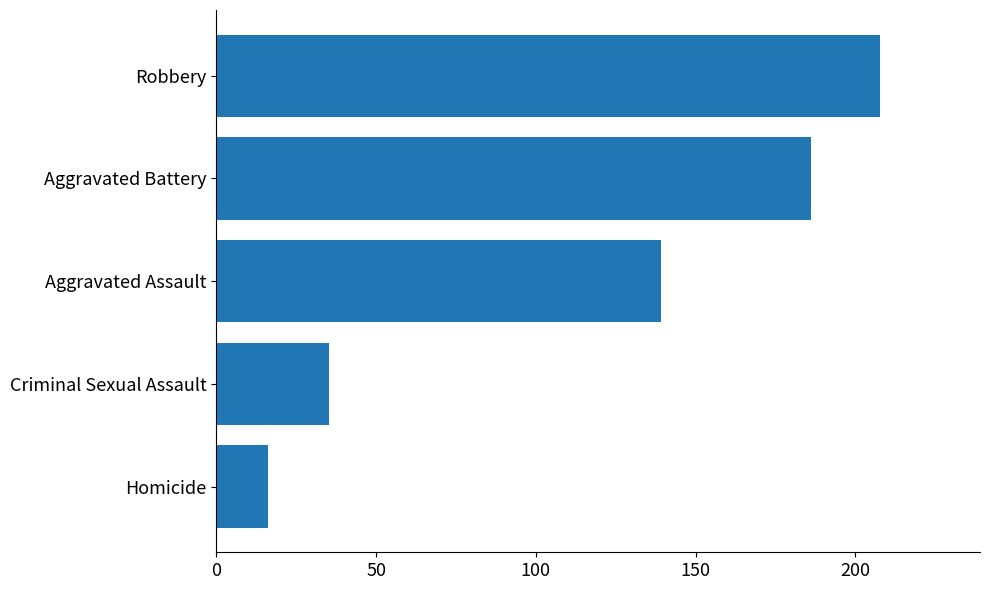

What is the difference between the values at Robbery and Criminal Sexual Assault?

172.7